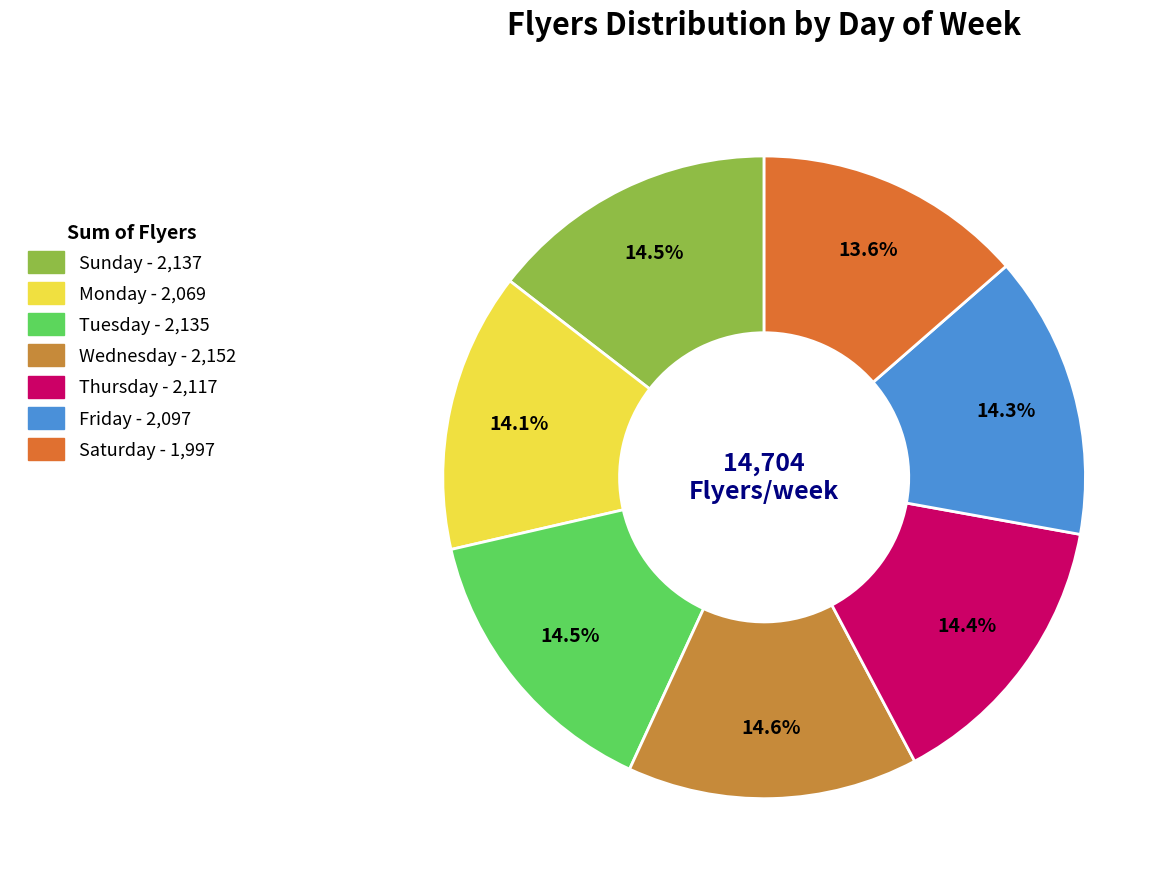

Does any single category account for the majority?

No